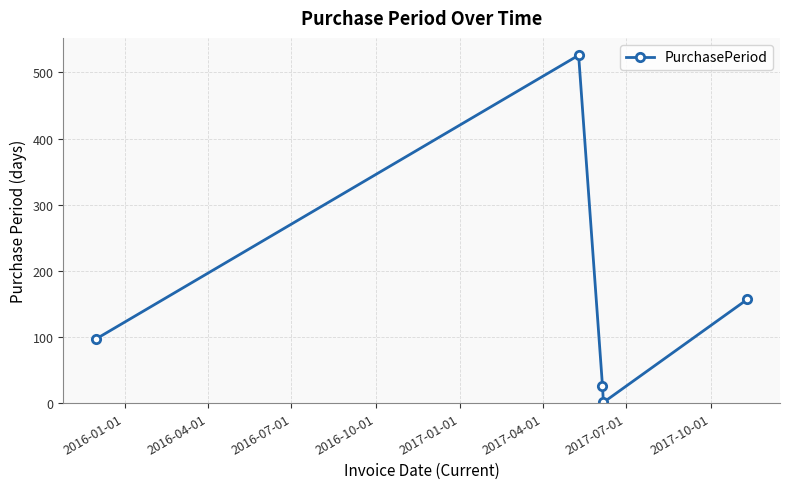

How many interior local peaks (higher than both neighbors) does the data have?

1